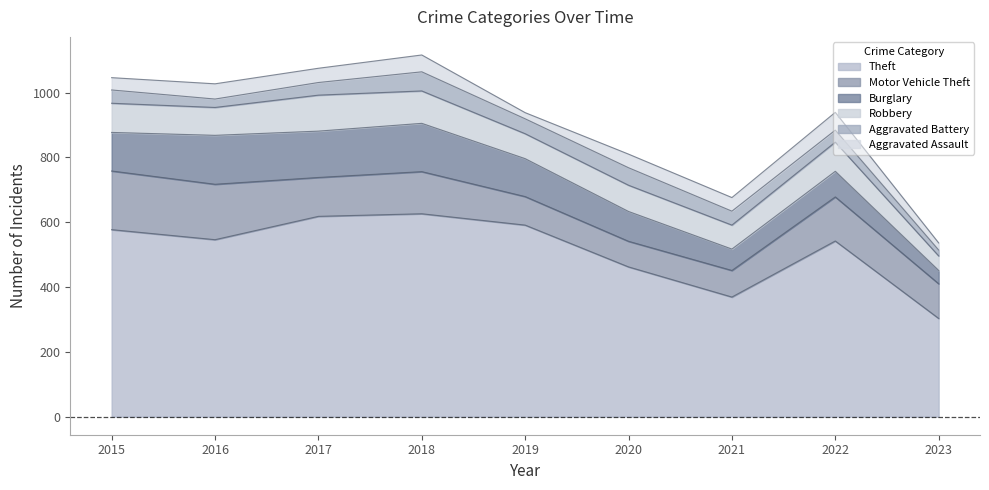

What is the value of the Aggravated Battery point at the 8th from the left?

37